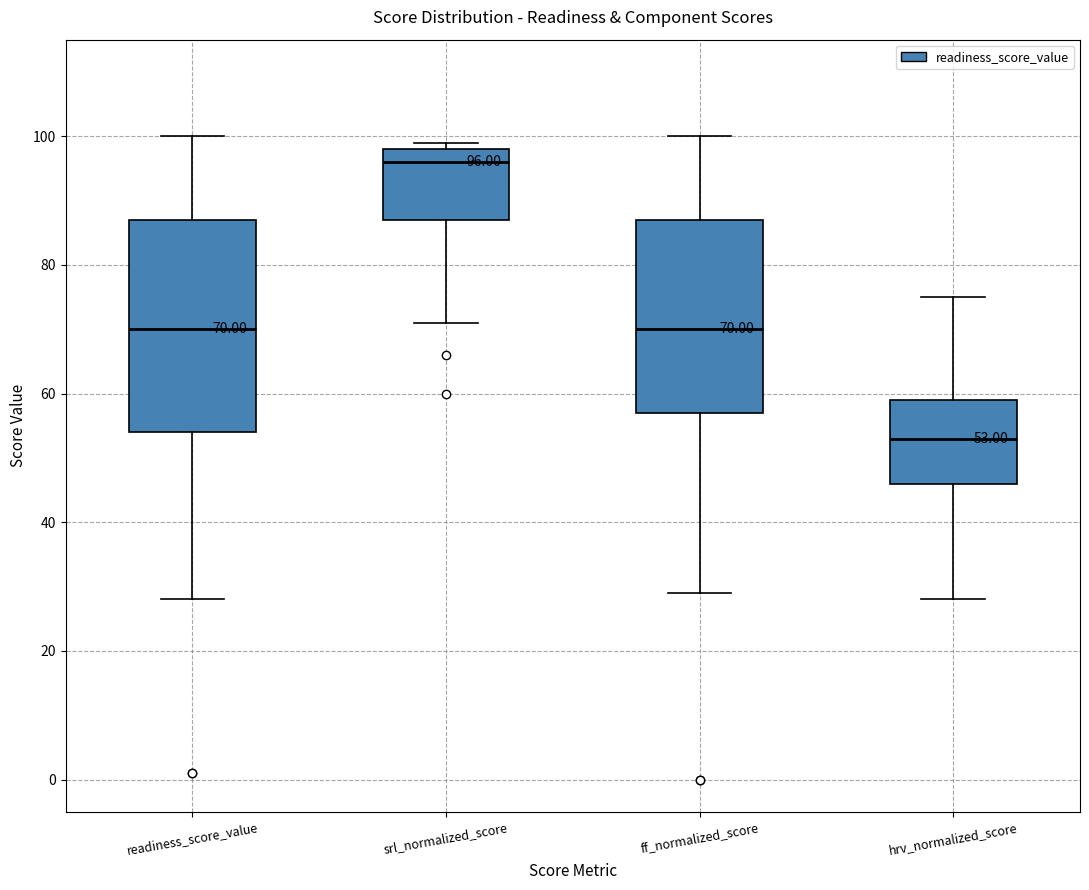

Which box has the highest median line?

srl_normalized_score